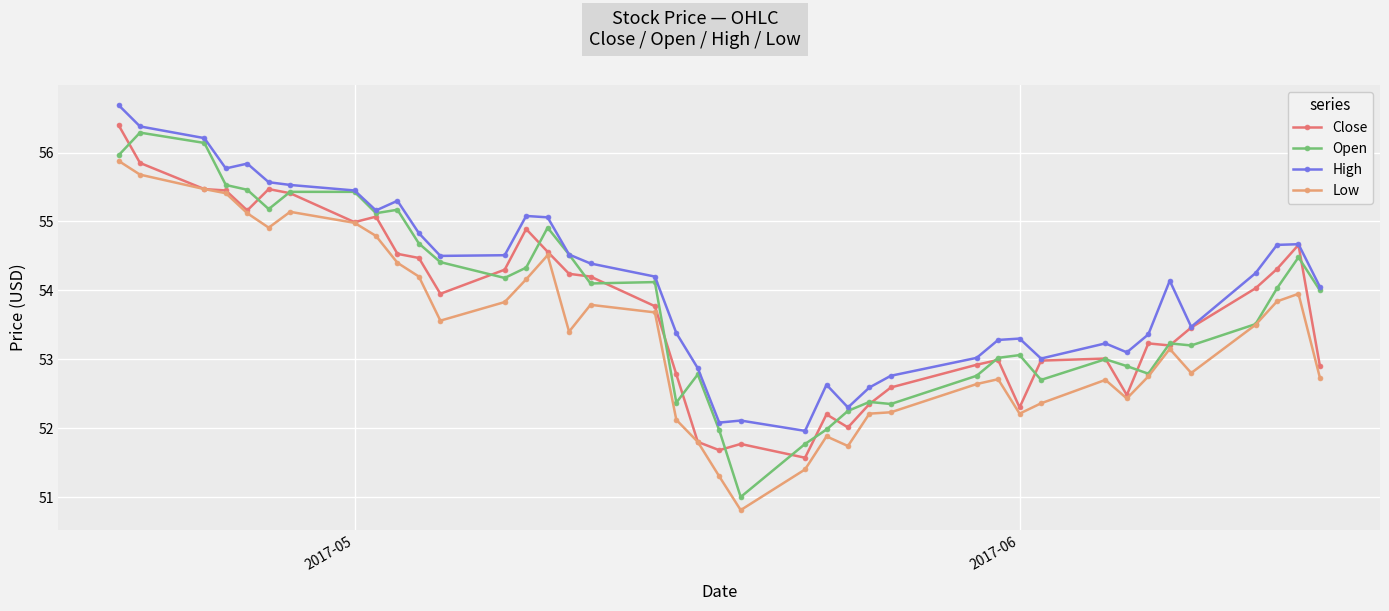

Which series has the widest spread of values?

Open